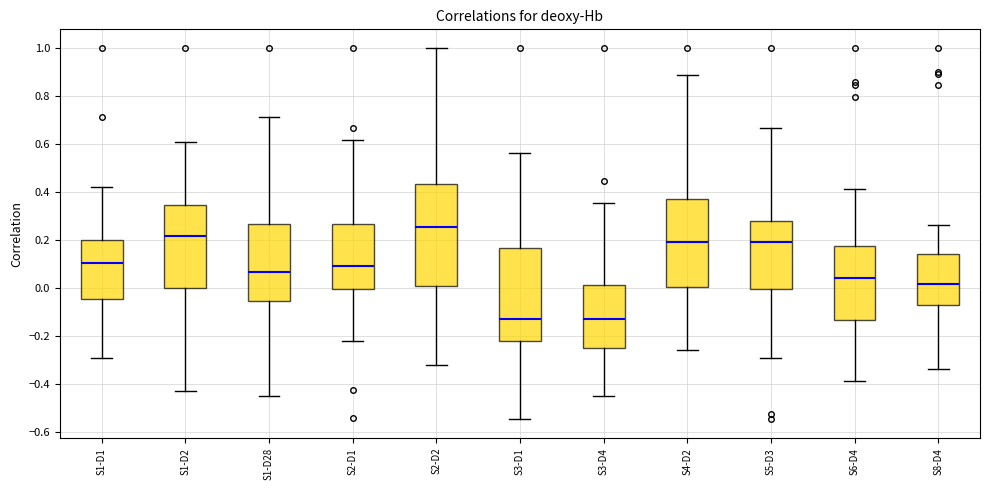

Comparing the boxes themselves (not the whiskers), which one is the tallest?

S2-D2